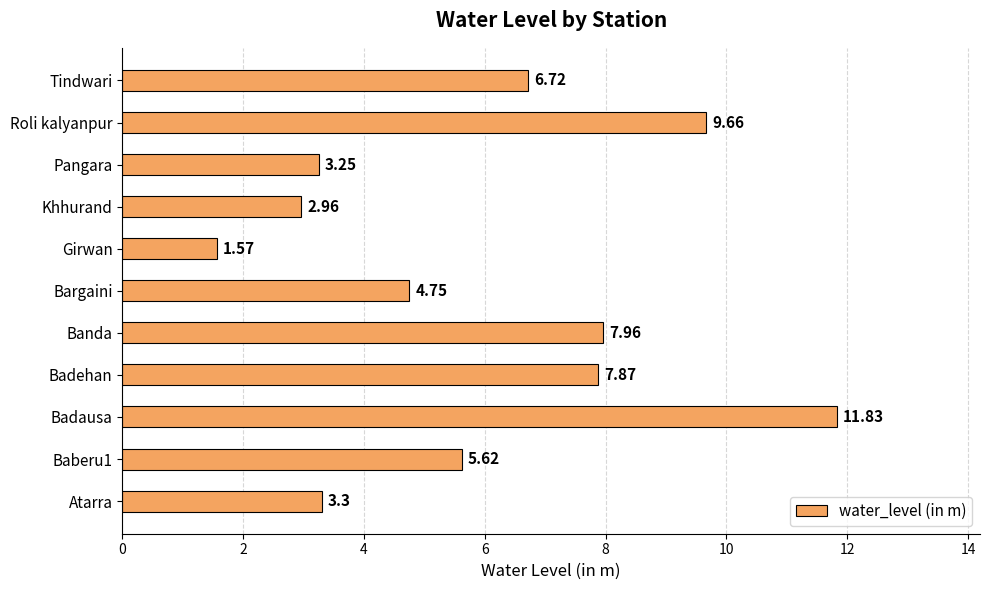

Rank the categories by value from highest to lowest.

Badausa, Roli kalyanpur, Banda, Badehan, Tindwari, Baberu1, Bargaini, Atarra, Pangara, Khhurand, Girwan